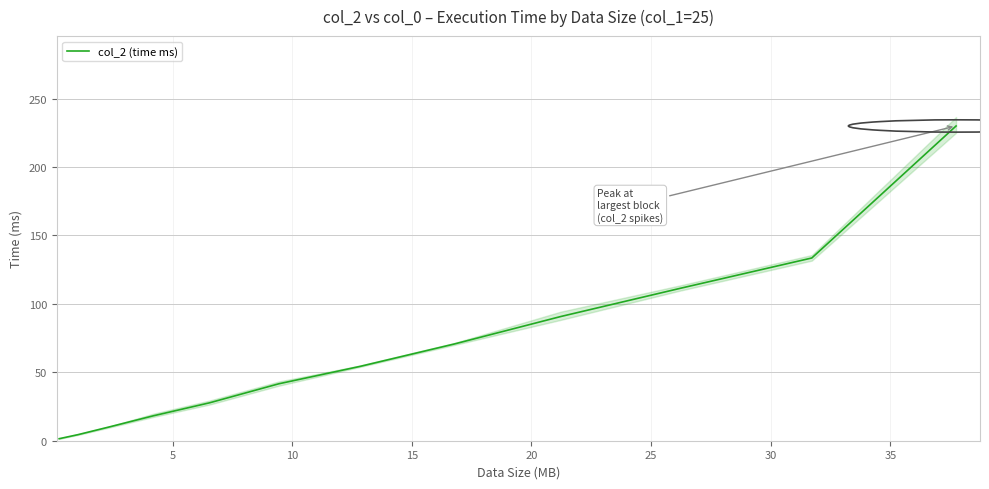

How many values are below 54?

6